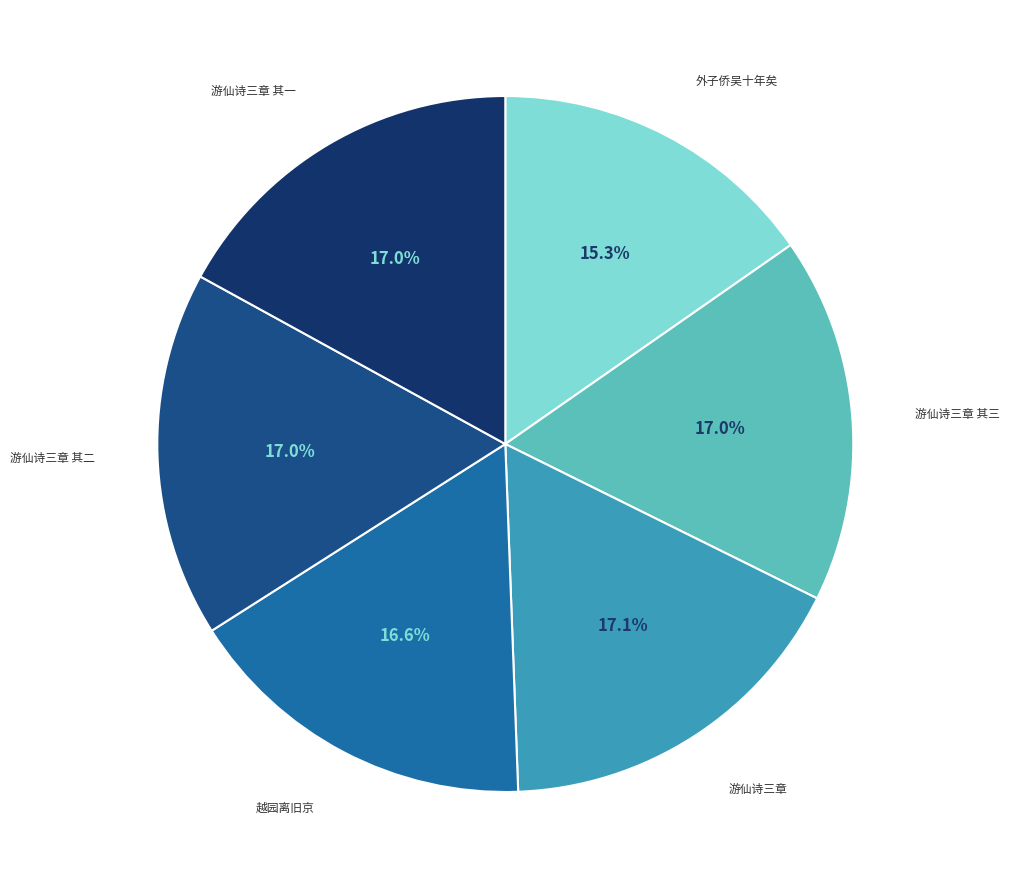

Which category has the smallest portion of the pie?

外子侨吴十年矣